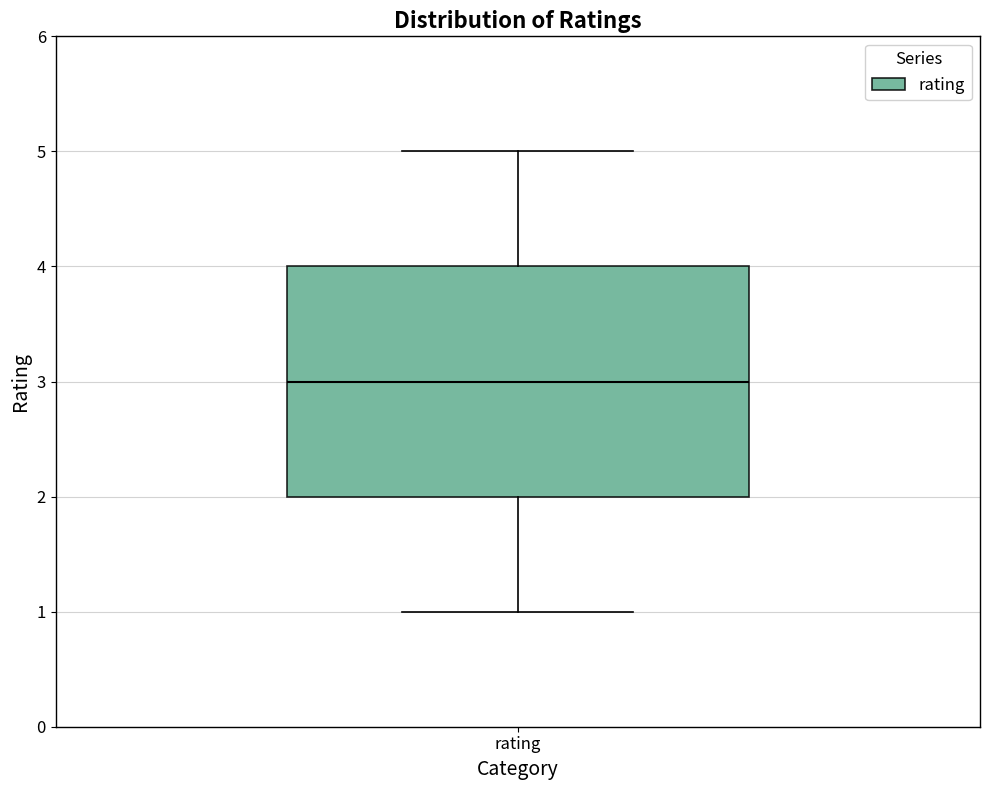

Where does the lower whisker of the box for rating end on the y-axis? The values are not printed on the chart, so give them approximately, as read against the axis.

1